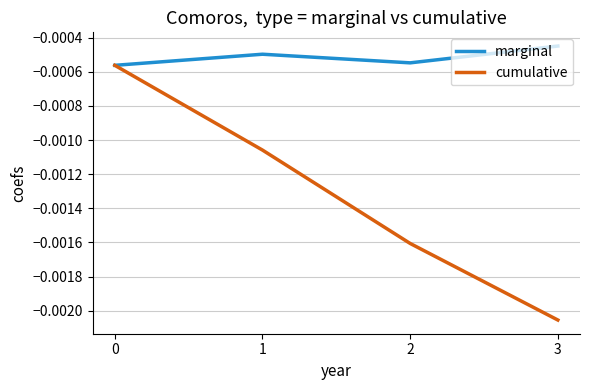

Which series has the widest spread of values?

cumulative